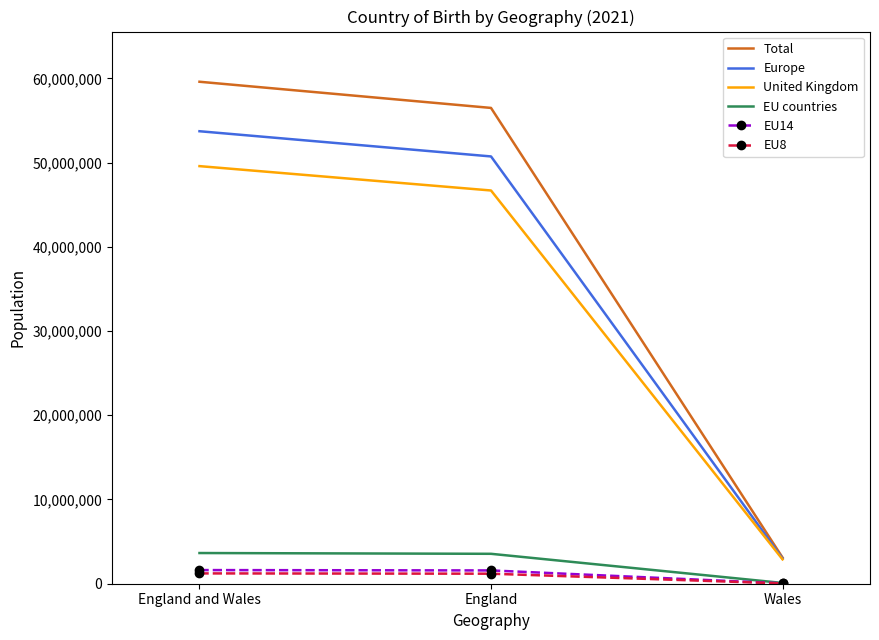

Is it true that Total equals 59597542 at England and Wales?

True